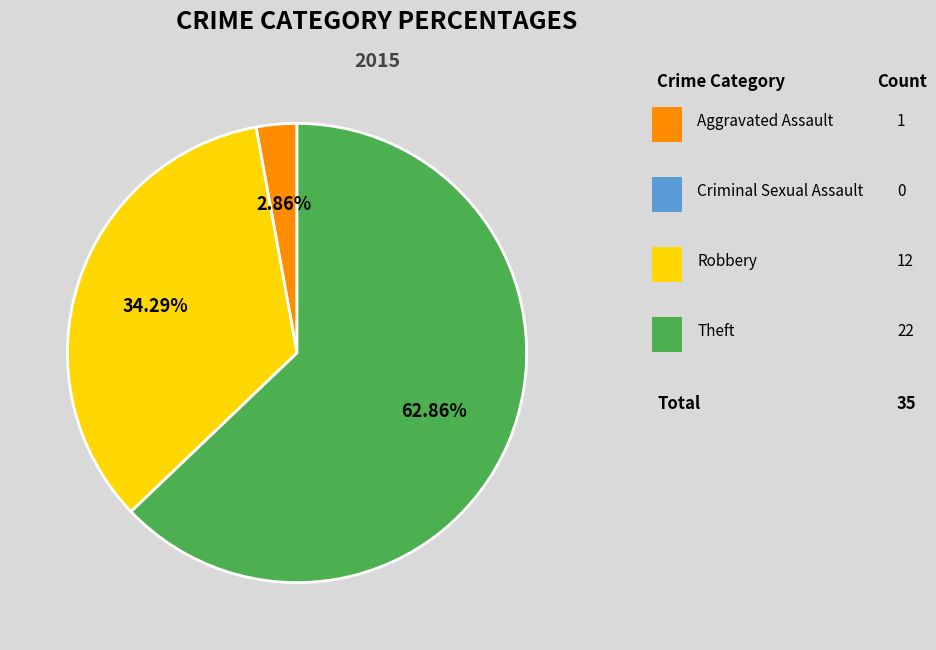

To the nearest percent, what is the difference between the largest and smallest slice percentages?

60%